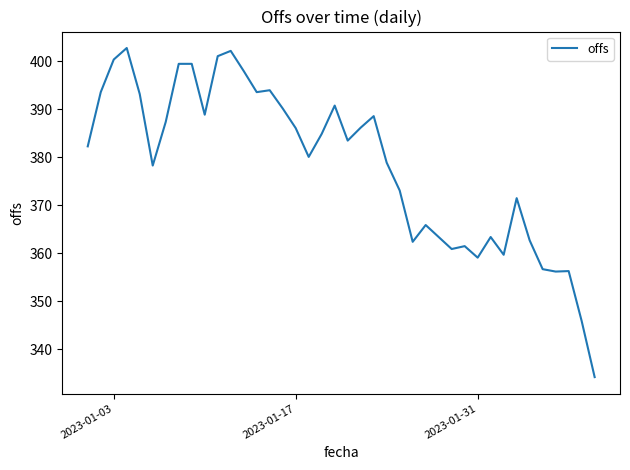

What is the difference between the maximum and minimum values?

68.6